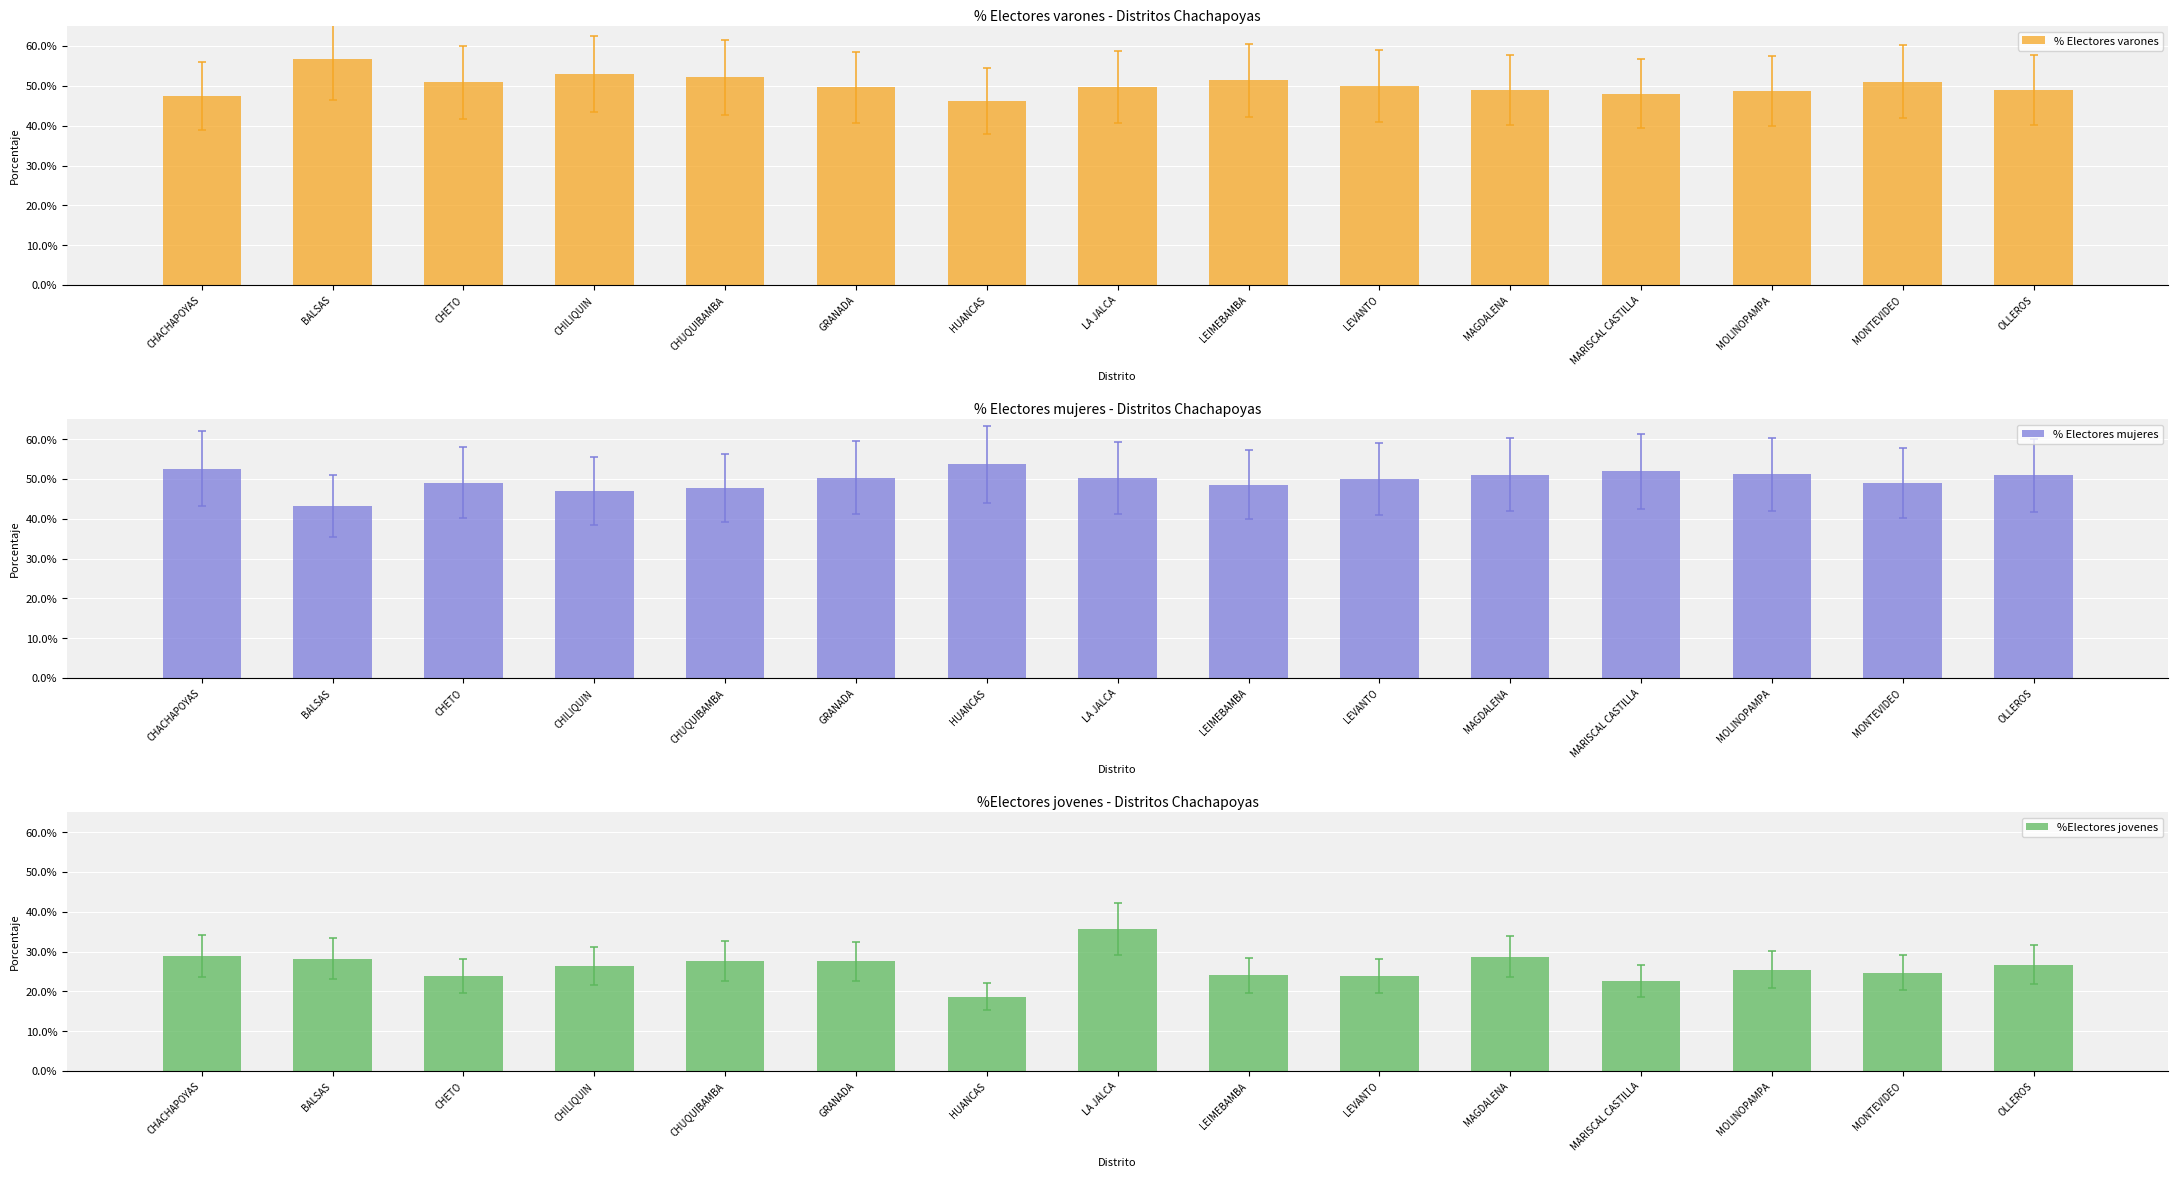

What position from the left is LEIMEBAMBA?

9